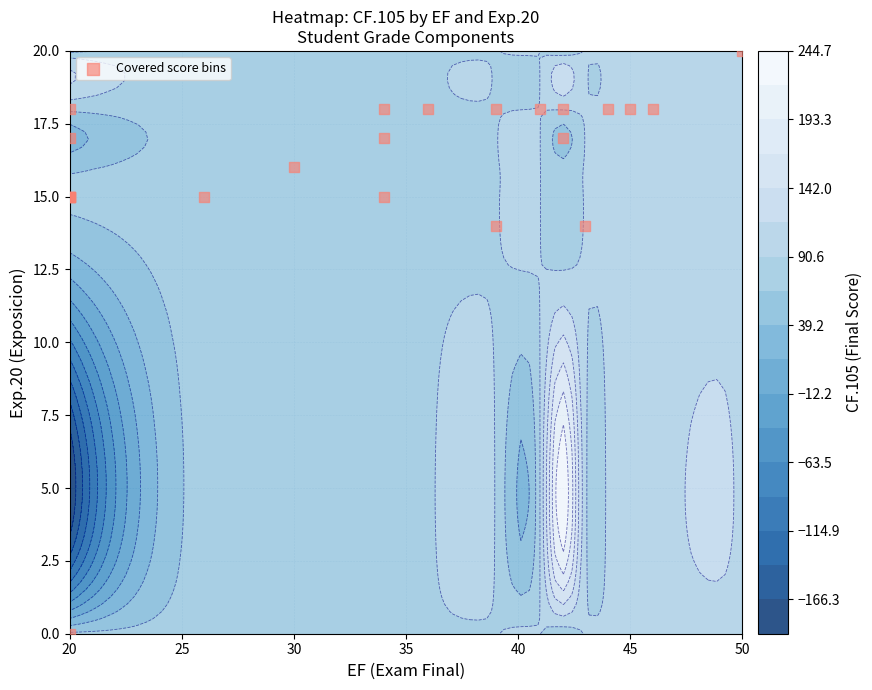

Where does the data first go above 17?

50